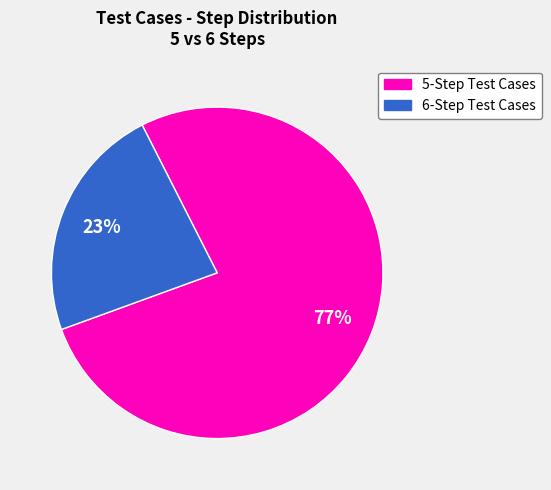

To the nearest percent, what is the average slice percentage?

50%